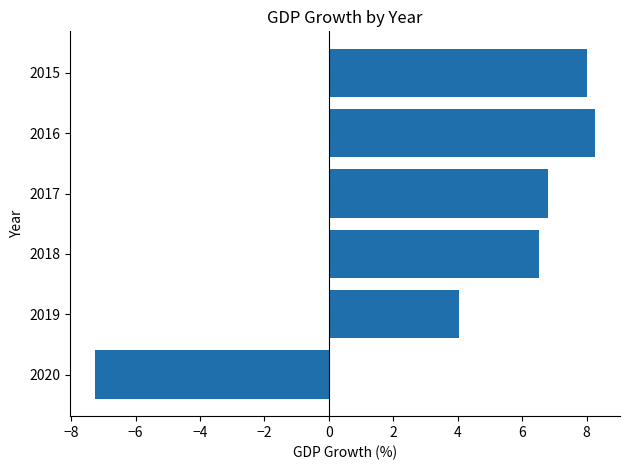

Between 2017 and 2016, which is larger?

2016